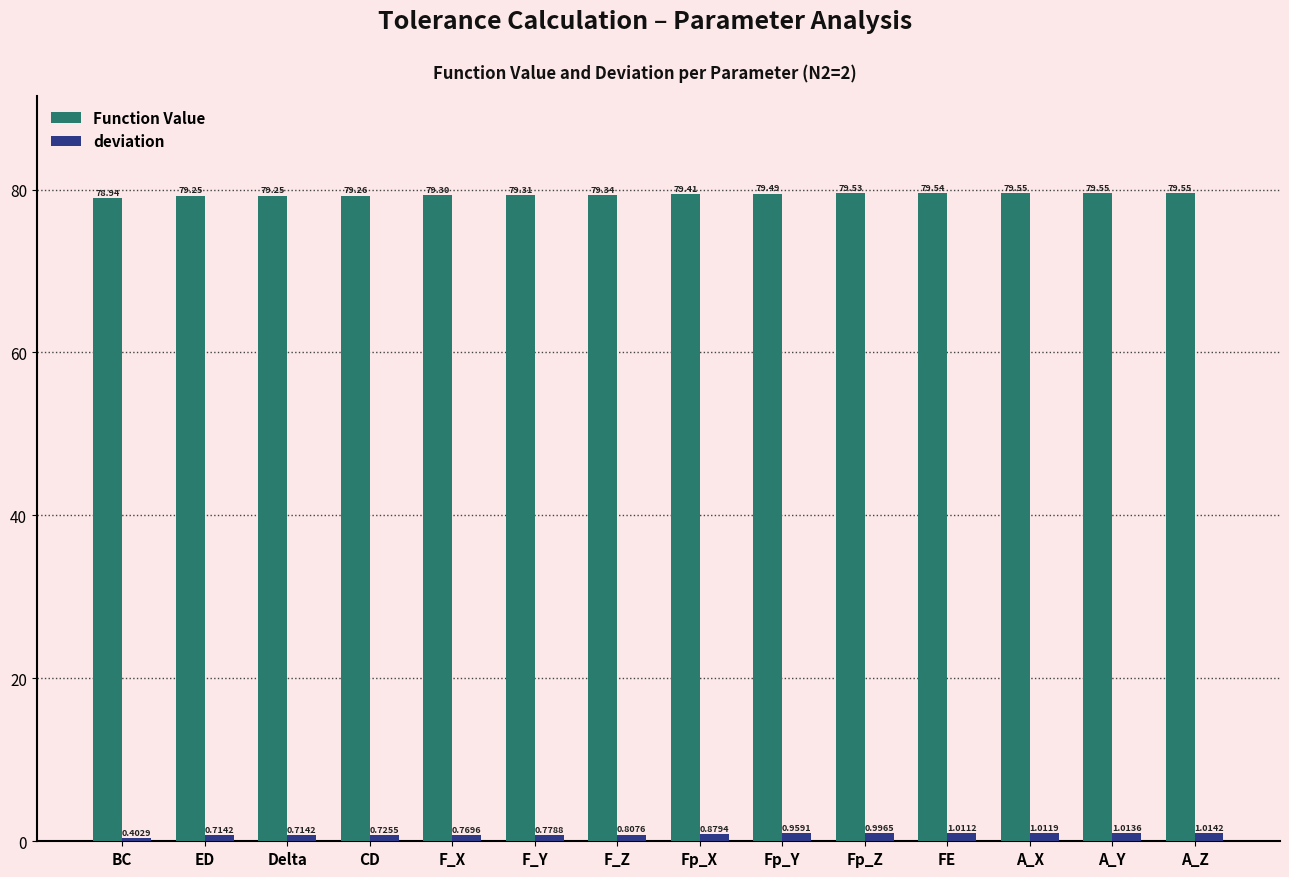

Where is Function Value nearest to the value 79?

BC